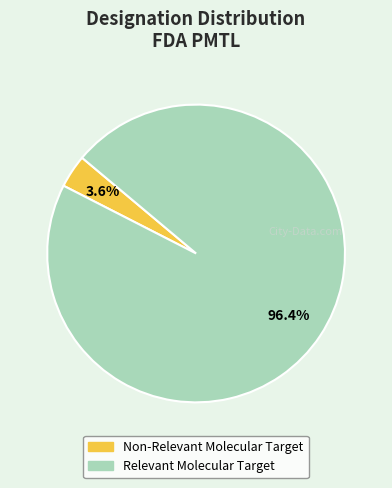

Which slice is the largest?

Relevant Molecular Target